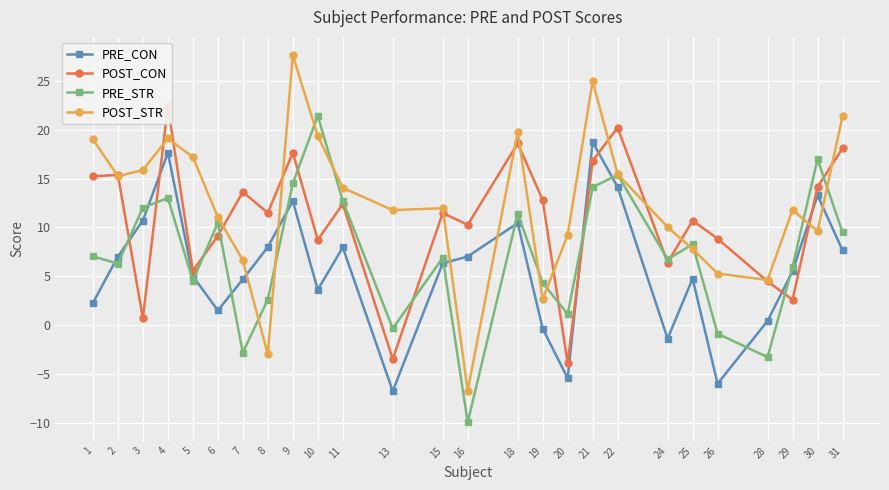

List the series in order of their overall mean, highest first.

POST_STR, POST_CON, PRE_STR, PRE_CON